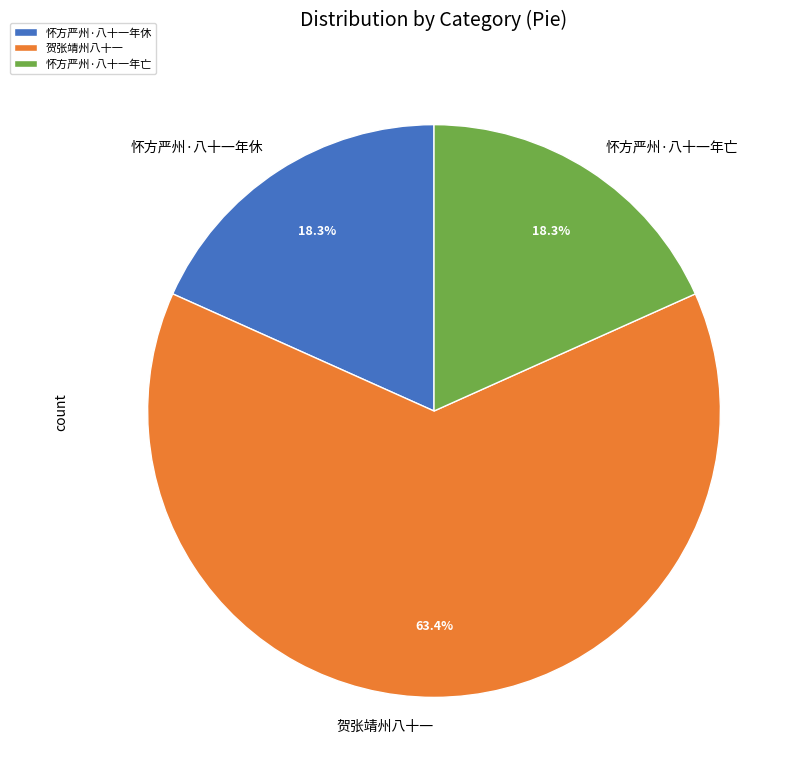

Which has a higher value, 贺张靖州八十一 or 怀方严州·八十一年休?

贺张靖州八十一